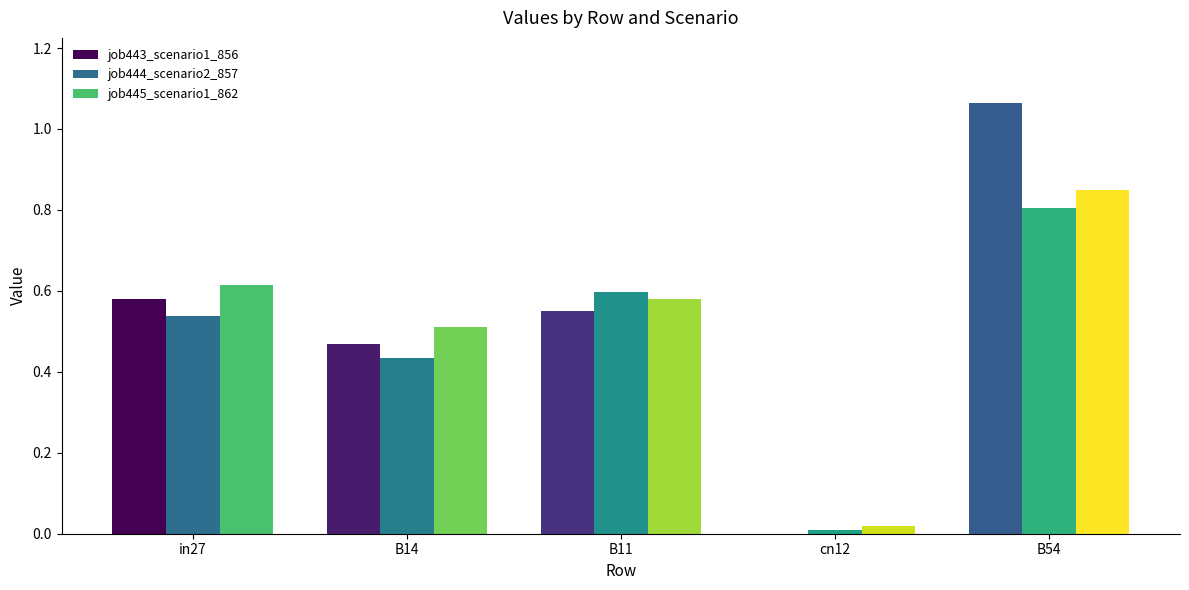

Which series has the widest spread of values?

job443_scenario1_856